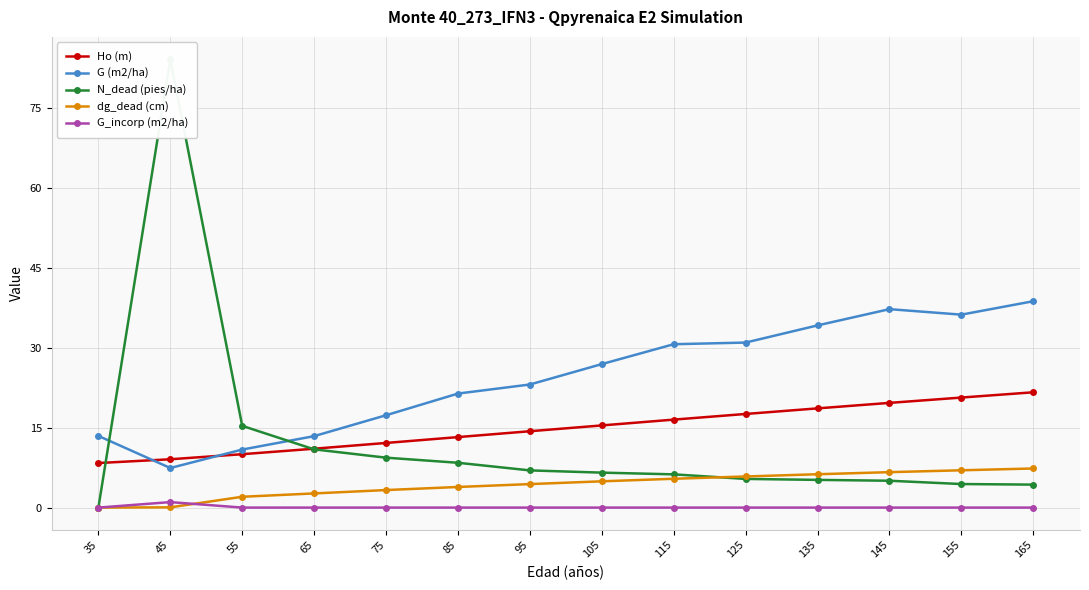

Reading left to right, what are all the values shown in this chart?

Ho (m): 8.4	9.1	10.0	11.1	12.1	13.2	14.3	15.4	16.5	17.6	18.6	19.6	20.6	21.6
G (m2/ha): 13.4	7.4	10.9	13.4	17.3	21.4	23.1	26.9	30.7	31.0	34.2	37.2	36.2	38.7
N_dead (pies/ha): 0.0	84.1	15.3	10.9	9.4	8.4	7.0	6.6	6.2	5.4	5.2	5.0	4.4	4.3
dg_dead (cm): 0.0	0.1	2.0	2.7	3.3	3.9	4.4	4.9	5.4	5.8	6.3	6.7	7.0	7.3
G_incorp (m2/ha): 0.0	1.0	0.0	0.0	0.0	0.0	0.0	0.0	0.0	0.0	0.0	0.0	0.0	0.0